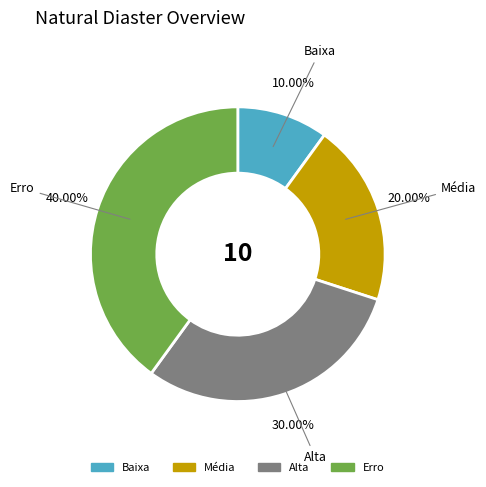

Count the number of slices in the pie.

4